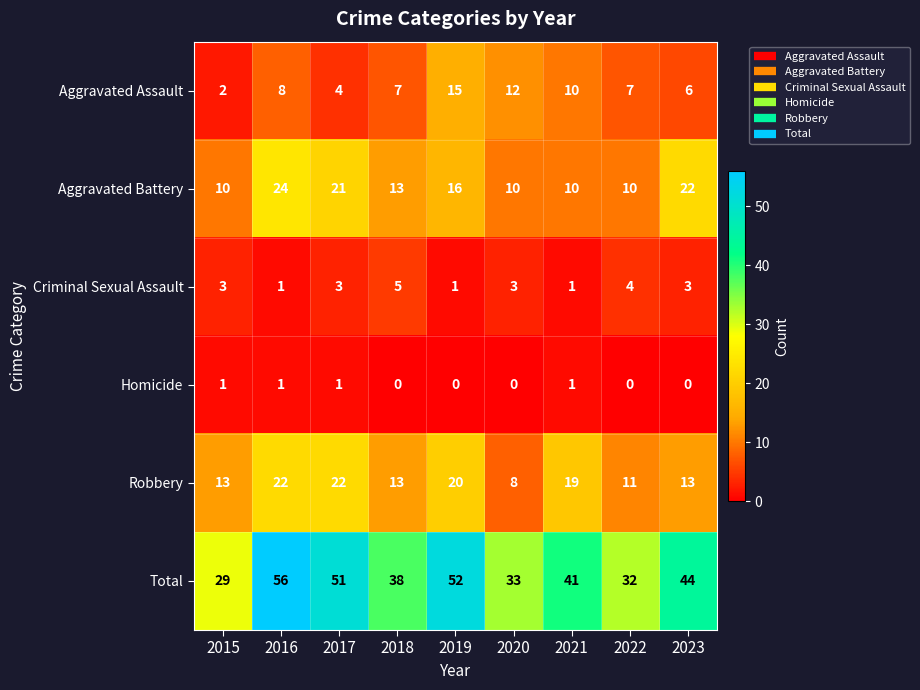

List the series in order of their peak value, highest first.

Total, Aggravated Battery, Robbery, Aggravated Assault, Criminal Sexual Assault, Homicide